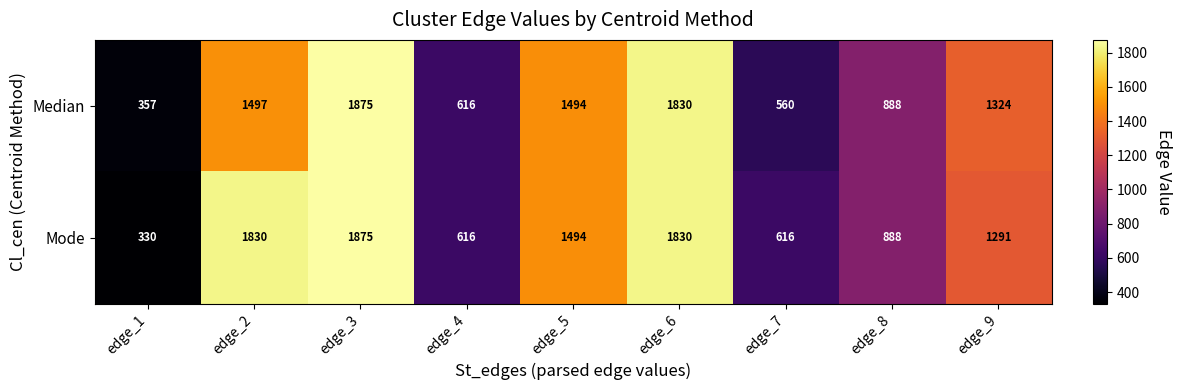

At which label does Mode first exceed 1291?

edge_2